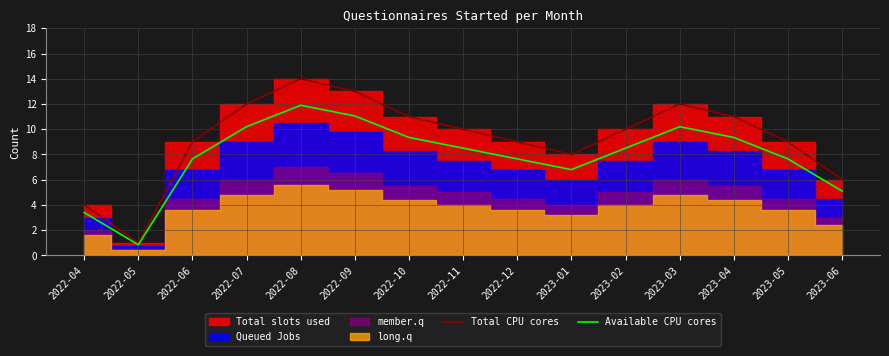

The Total CPU cores series shows 10.0 at 2022-11. True or false?

True